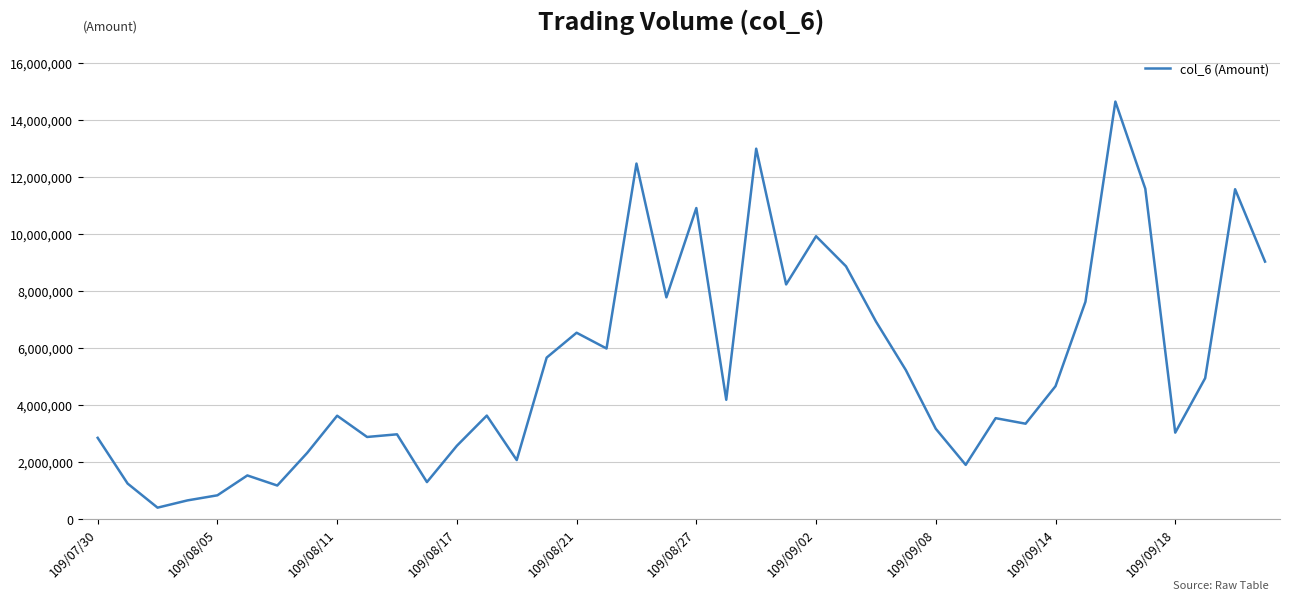

How many lines are shown in the chart?

1